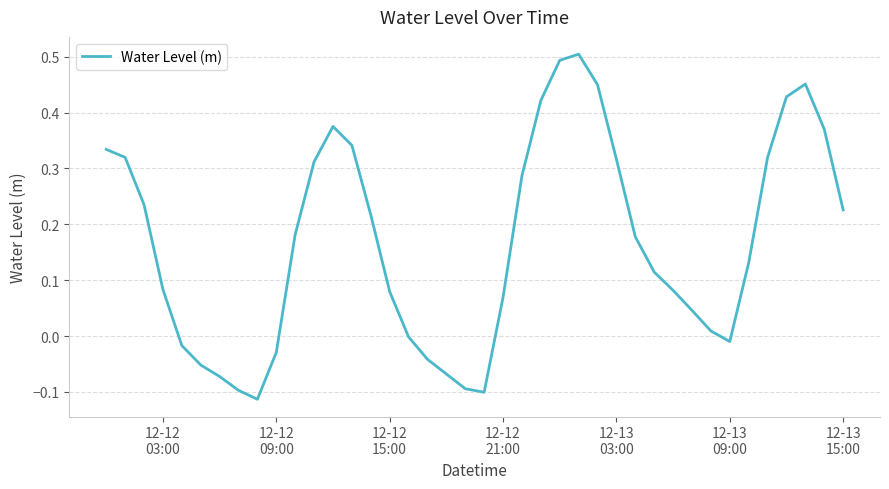

What is the difference between the maximum and minimum values?

0.6